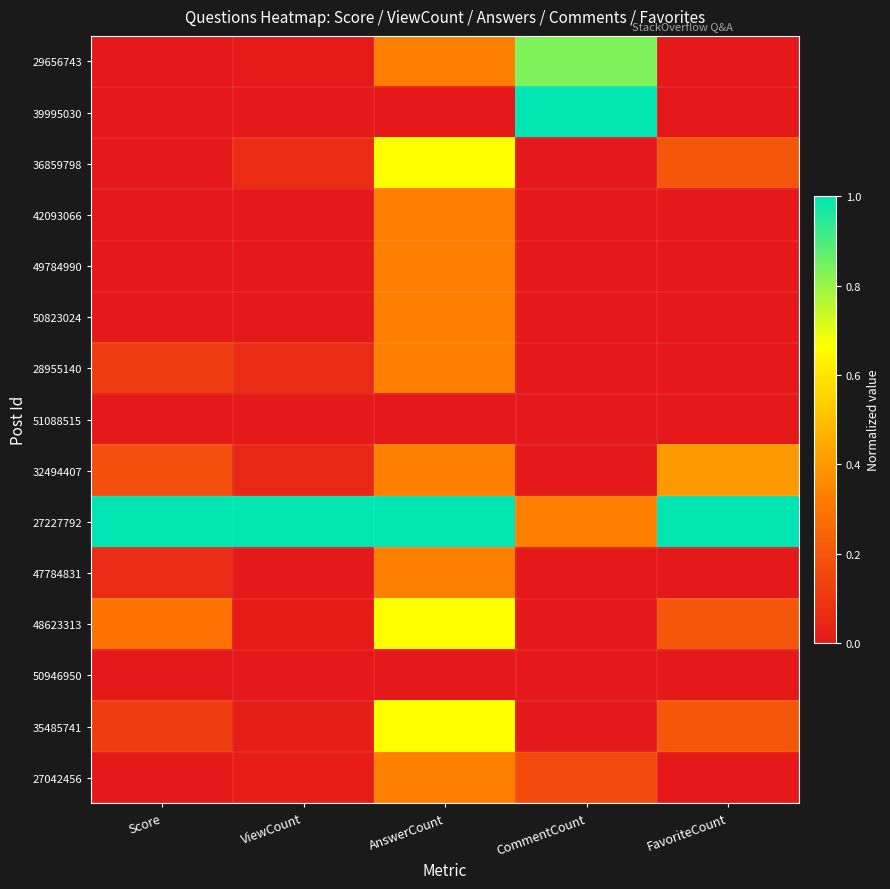

Reading left to right, what are all the values shown in this chart?

29656743: Score=0.0	ViewCount=0.0	AnswerCount=0.3	CommentCount=0.8	FavoriteCount=0.0
39995030: Score=0.0	ViewCount=0.0	AnswerCount=0.0	CommentCount=1.0	FavoriteCount=0.0
36859798: Score=0.0	ViewCount=0.1	AnswerCount=0.7	CommentCount=0.0	FavoriteCount=0.2
42093066: Score=0.0	ViewCount=0.0	AnswerCount=0.3	CommentCount=0.0	FavoriteCount=0.0
49784990: Score=0.0	ViewCount=0.0	AnswerCount=0.3	CommentCount=0.0	FavoriteCount=0.0
50823024: Score=0.0	ViewCount=0.0	AnswerCount=0.3	CommentCount=0.0	FavoriteCount=0.0
28955140: Score=0.1	ViewCount=0.1	AnswerCount=0.3	CommentCount=0.0	FavoriteCount=0.0
51088515: Score=0.0	ViewCount=0.0	AnswerCount=0.0	CommentCount=0.0	FavoriteCount=0.0
32494407: Score=0.2	ViewCount=0.0	AnswerCount=0.3	CommentCount=0.0	FavoriteCount=0.4
27227792: Score=1.0	ViewCount=1.0	AnswerCount=1.0	CommentCount=0.3	FavoriteCount=1.0
47784831: Score=0.1	ViewCount=0.0	AnswerCount=0.3	CommentCount=0.0	FavoriteCount=0.0
48623313: Score=0.3	ViewCount=0.0	AnswerCount=0.7	CommentCount=0.0	FavoriteCount=0.2
50946950: Score=0.0	ViewCount=0.0	AnswerCount=0.0	CommentCount=0.0	FavoriteCount=0.0
35485741: Score=0.1	ViewCount=0.0	AnswerCount=0.7	CommentCount=0.0	FavoriteCount=0.2
27042456: Score=0.0	ViewCount=0.0	AnswerCount=0.3	CommentCount=0.2	FavoriteCount=0.0